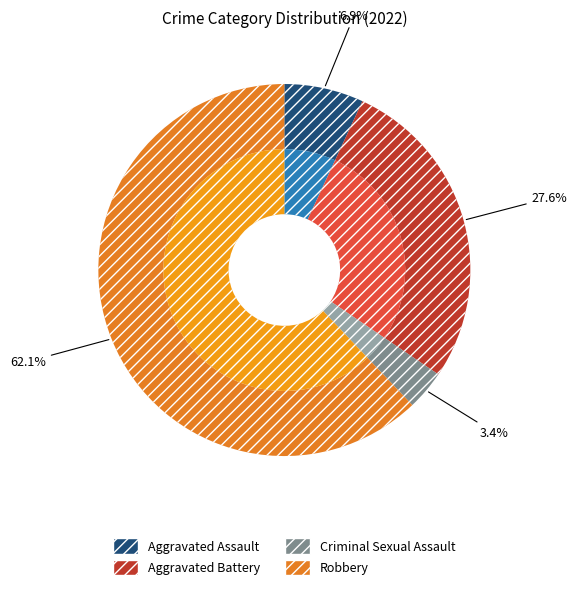

To the nearest percent, what percentage of the pie is Criminal Sexual Assault?

3%